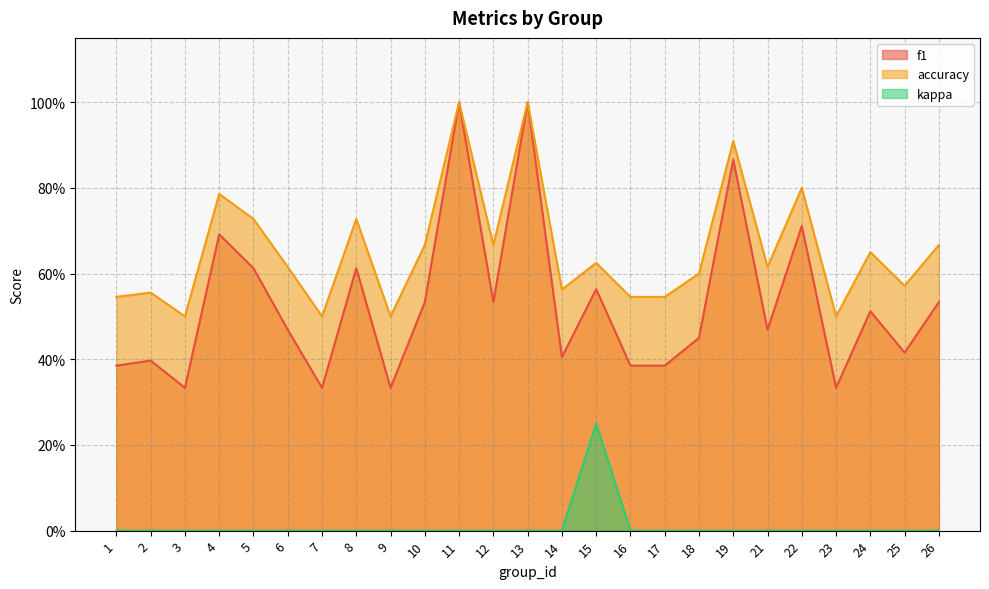

What is the total value across all series at 21?

1.1